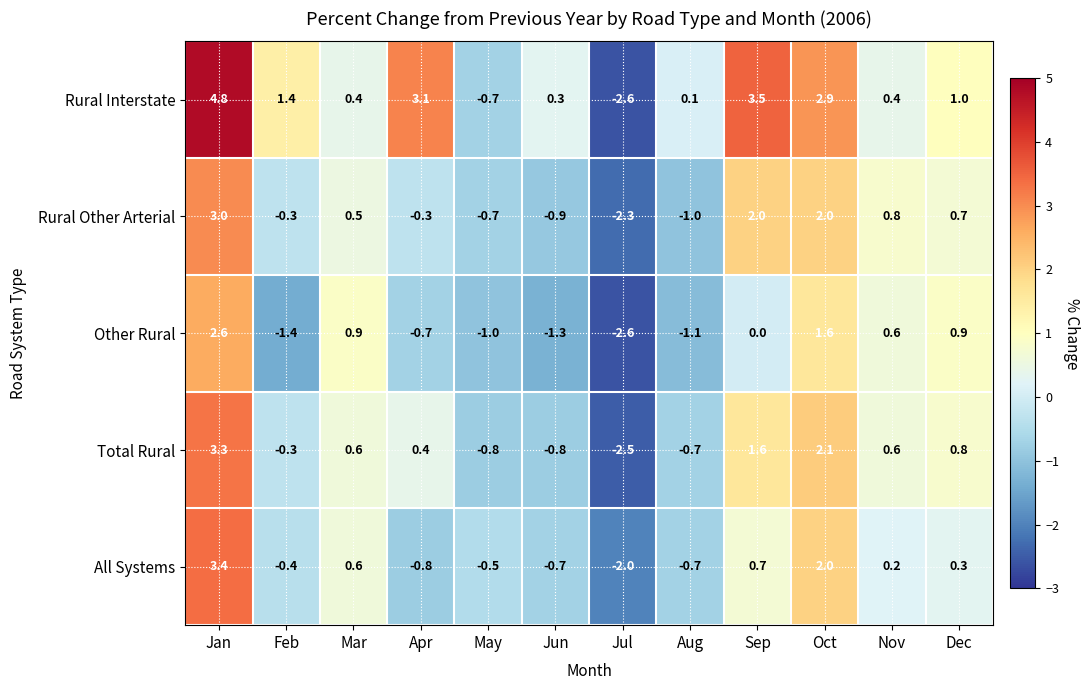

What is the difference between the maximum and minimum values in the Rural Interstate series?

7.4